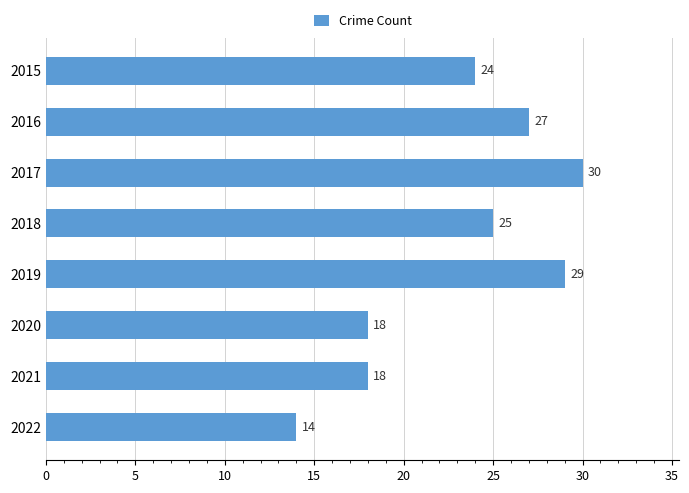

At which category does the chart reach its minimum across all series?

2022